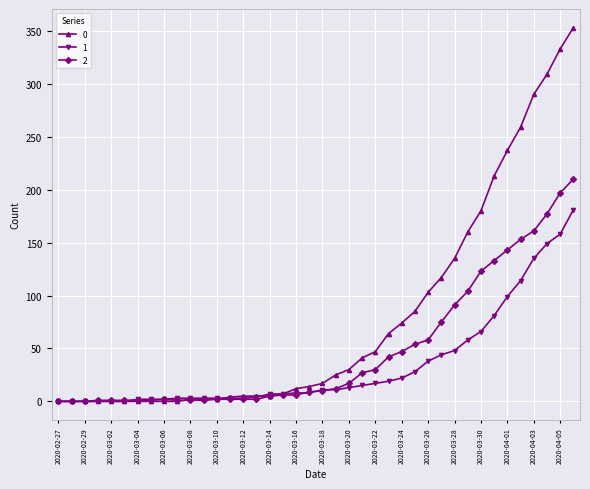

List the series in order of their peak value, lowest first.

1, 2, 0